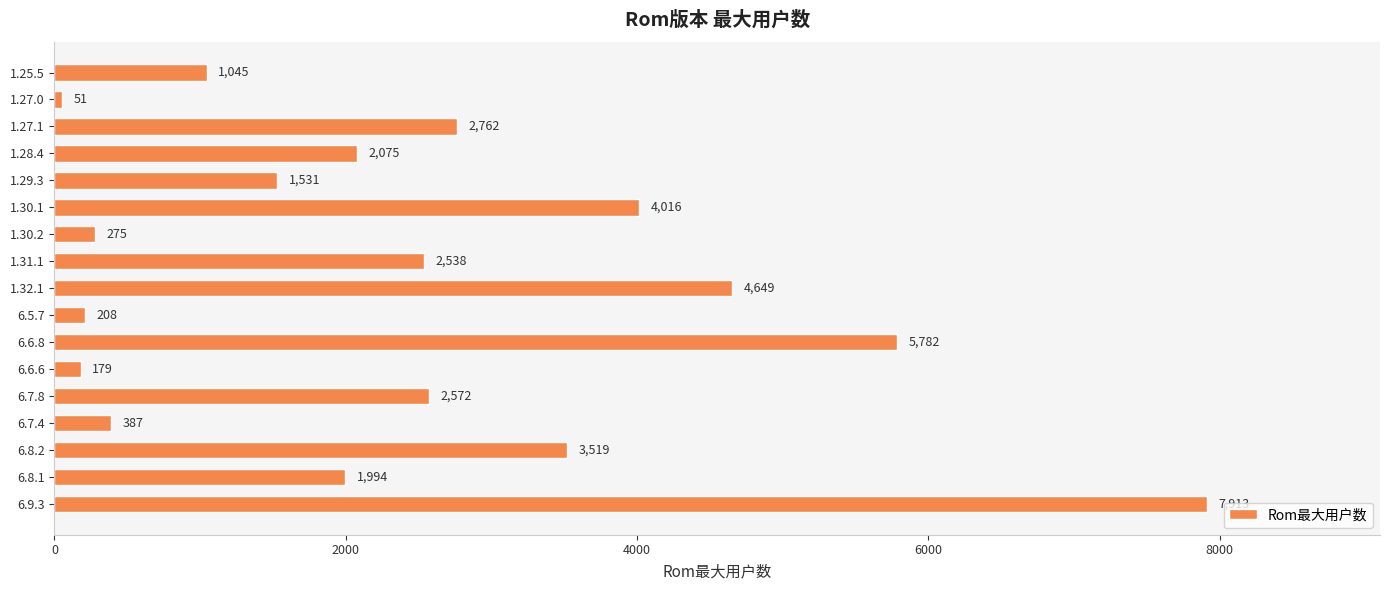

What is the difference between the maximum and minimum values?

7862